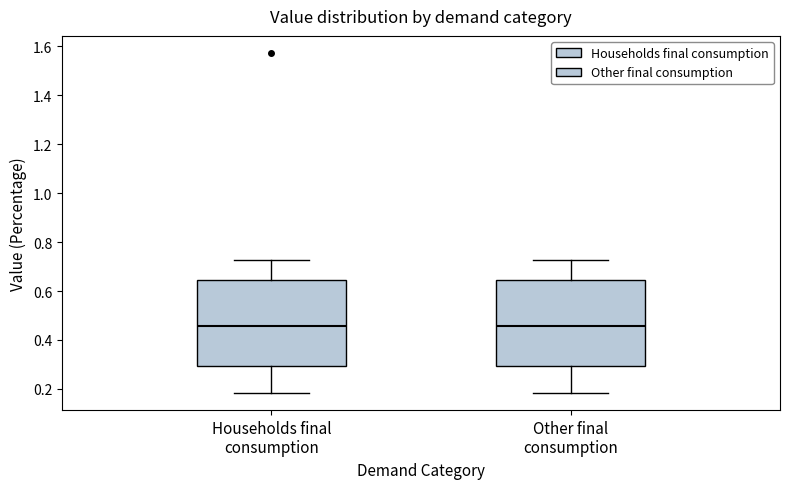

Reading left to right, read every box against the y-axis: the position of its median line, the range the box covers, and the ends of its whiskers. The values are not printed on the chart, so give them approximately, as read against the axis.

Households final consumption: median 0.46, box 0.30 to 0.64, whiskers 0.18 to 0.72
Other final consumption: median 0.46, box 0.30 to 0.64, whiskers 0.18 to 0.72